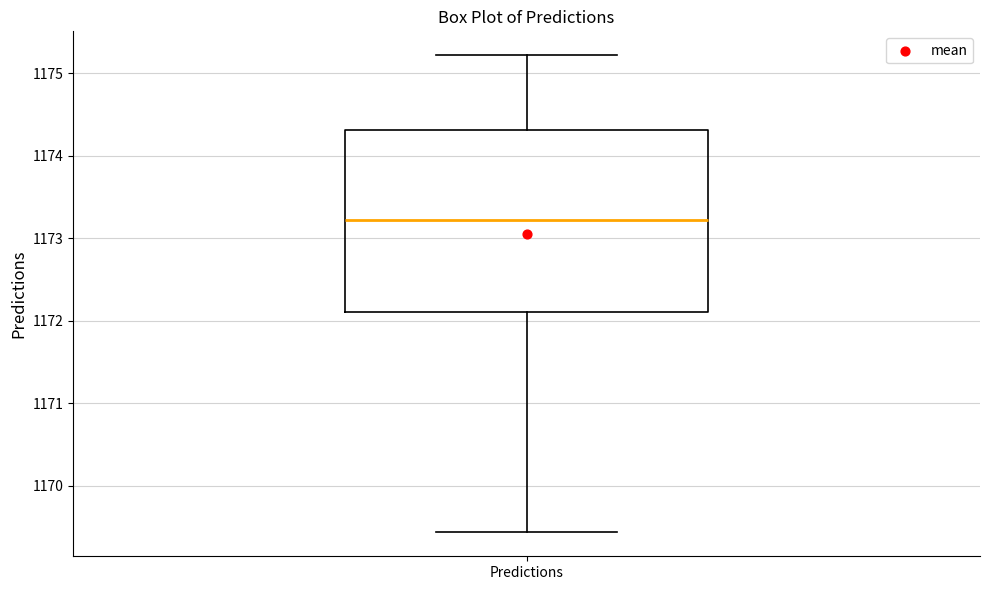

Transcribe this box plot: give where the median line is, the range the box spans, and where the two whiskers end, as read against the y-axis. The values are not printed on the chart, so give them approximately, as read against the axis.

median 1173.2, box 1172.1 to 1174.3, whiskers 1169.4 to 1175.2